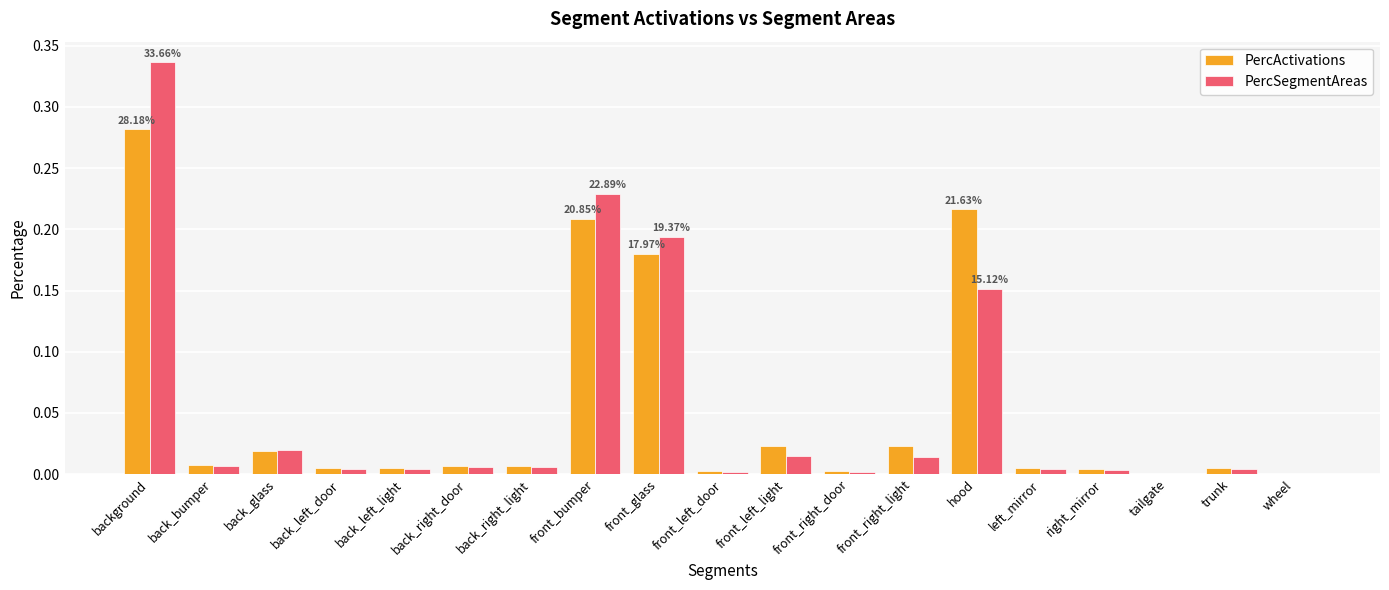

Is the value of PercSegmentAreas at hood greater than the value of PercActivations at hood?

No